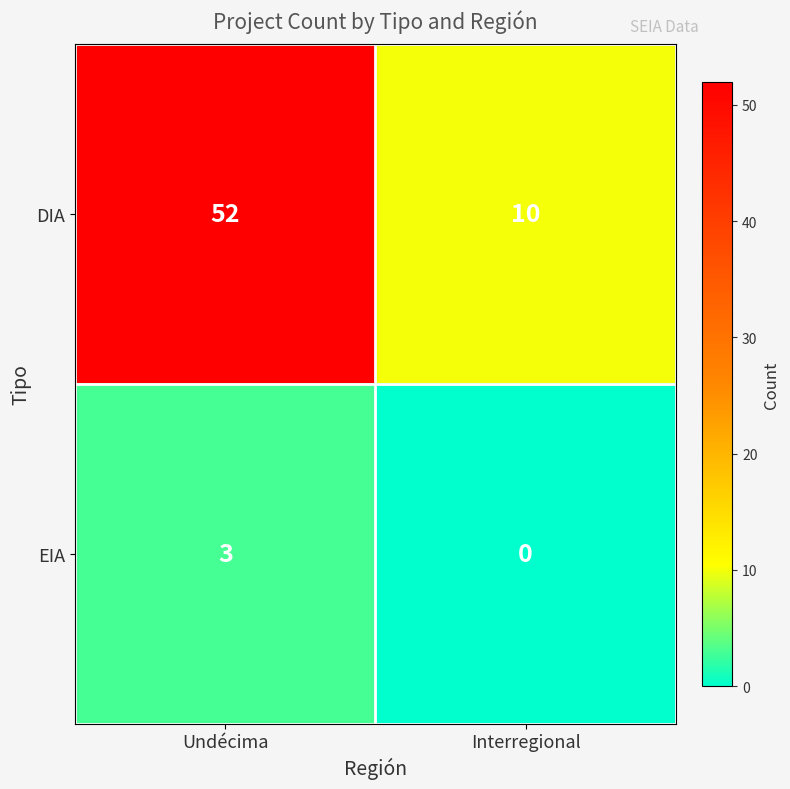

What is the sum of all DIA values?

62